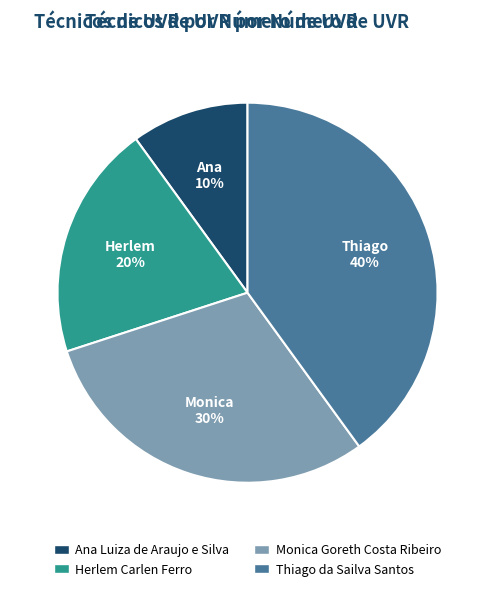

Which category has the biggest portion of the pie?

Thiago da Sailva Santos